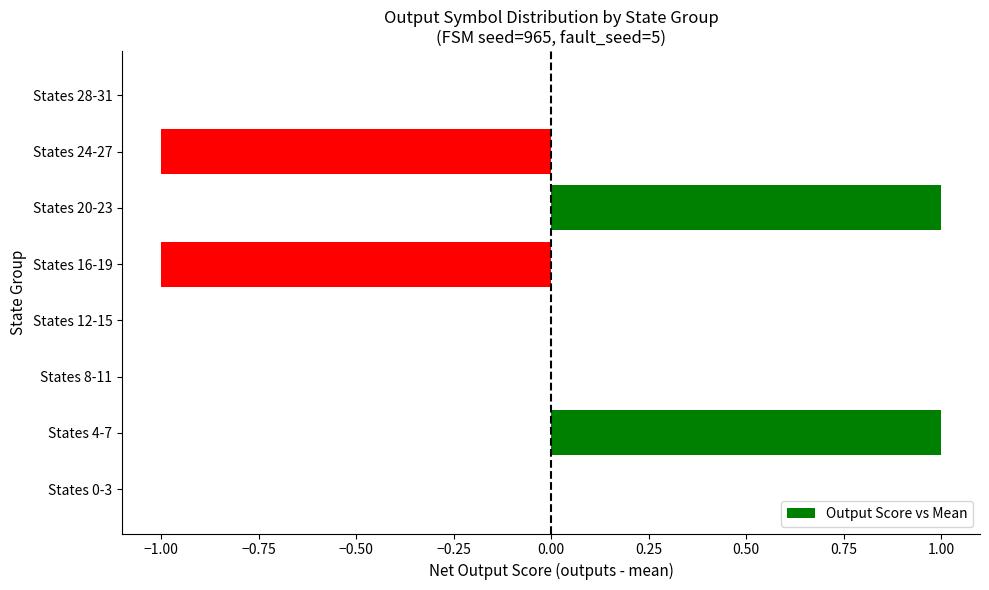

Between States 12-15 and States 4-7, which is larger?

States 4-7